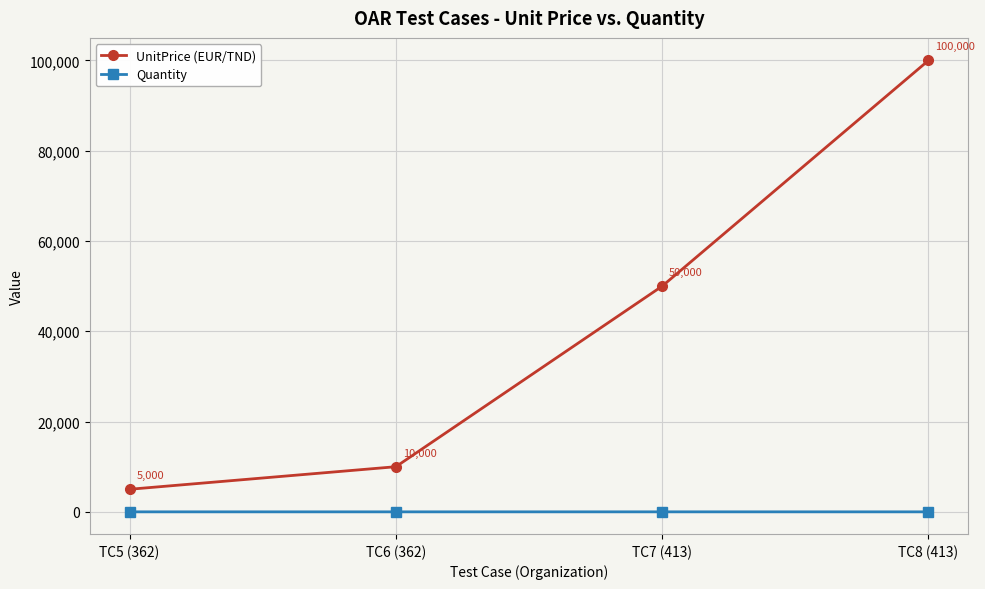

True or false: UnitPrice (EUR/TND) has a value of 10000 at TC6 (362).

True